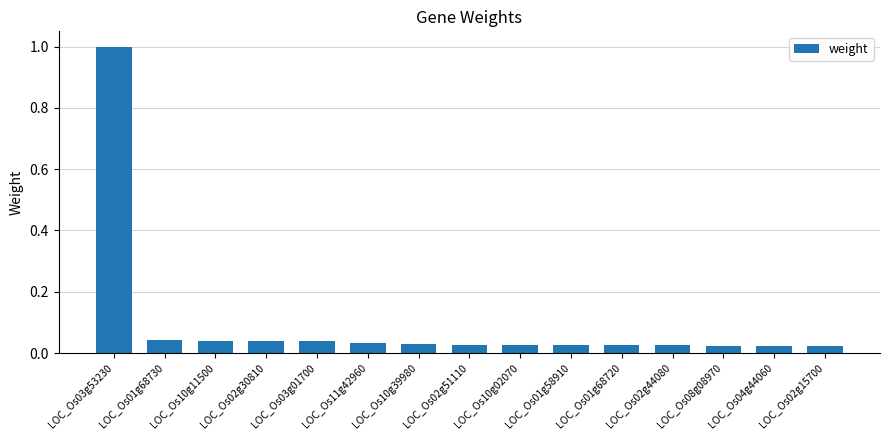

Which has a higher value, LOC_Os03g53230 or LOC_Os01g68720?

LOC_Os03g53230